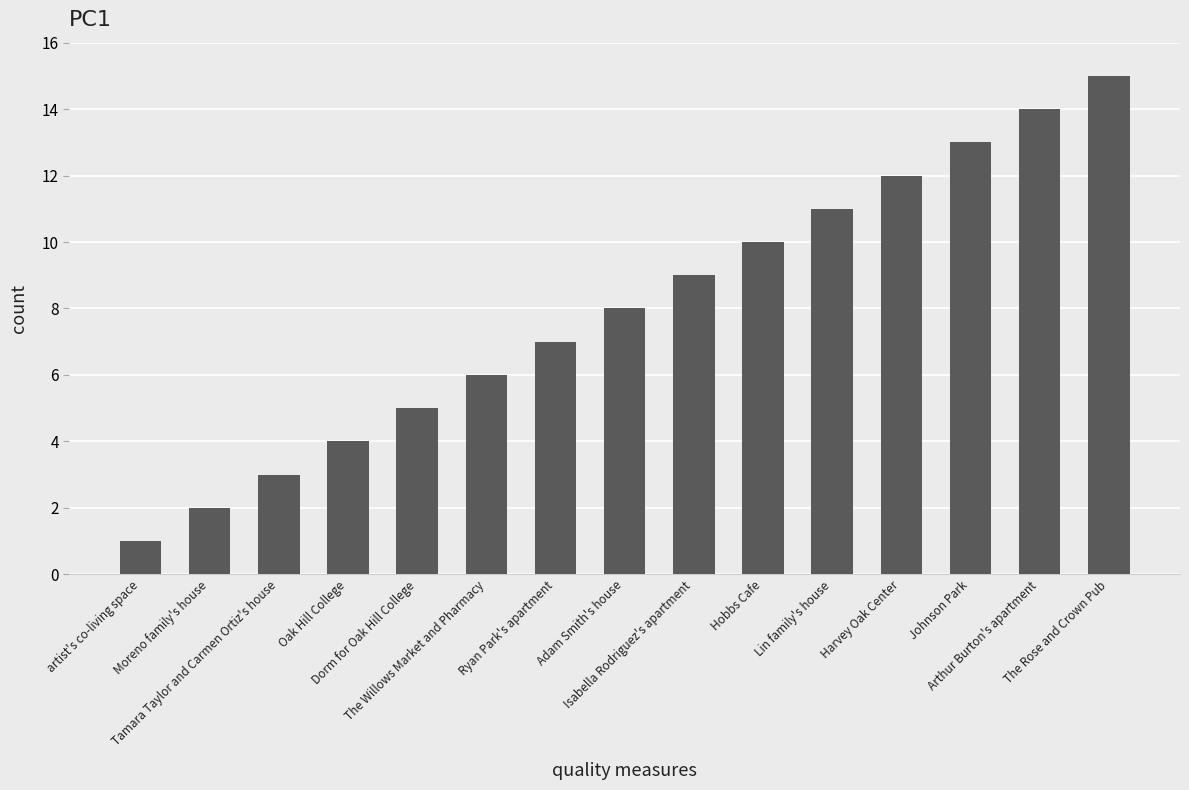

What is the sum of the values at Oak Hill College and Isabella Rodriguez's apartment?

13